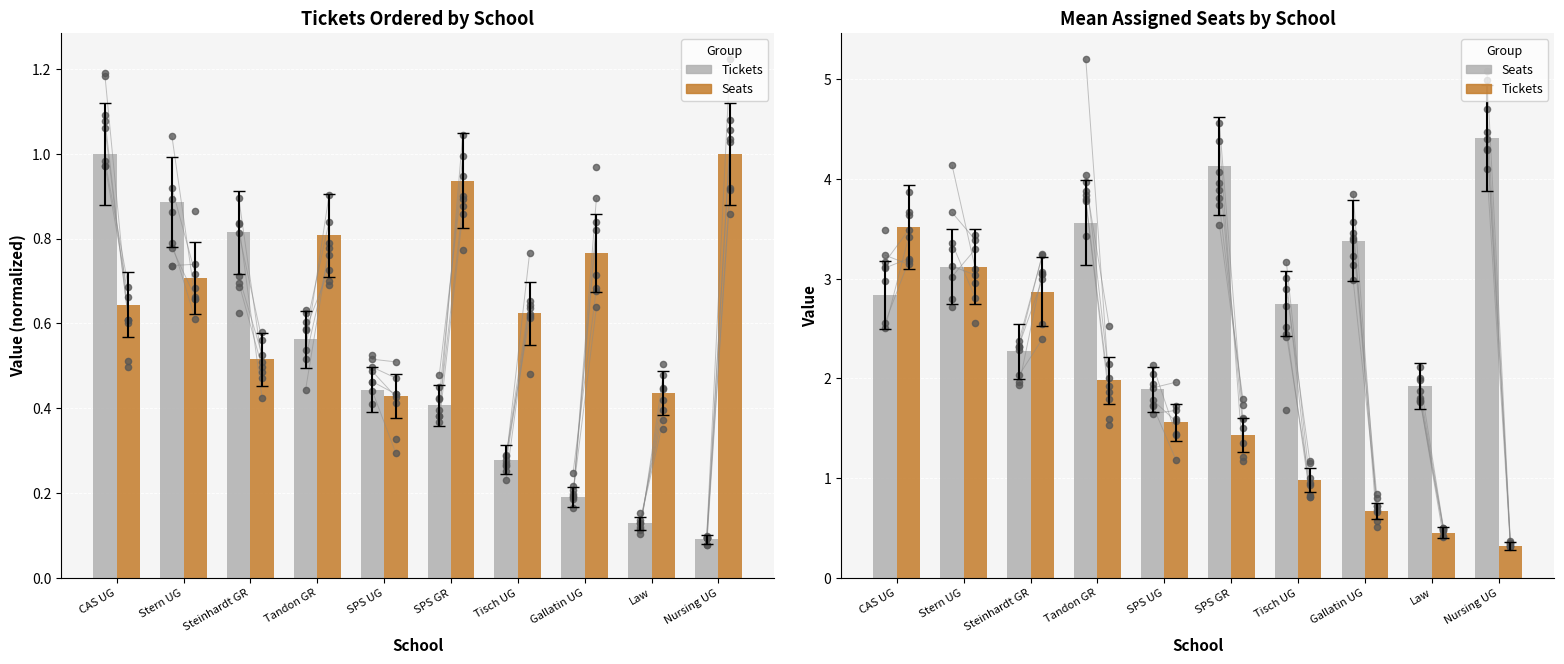

Is the value of Tickets at Law greater than the value of Seats at SPS GR?

No